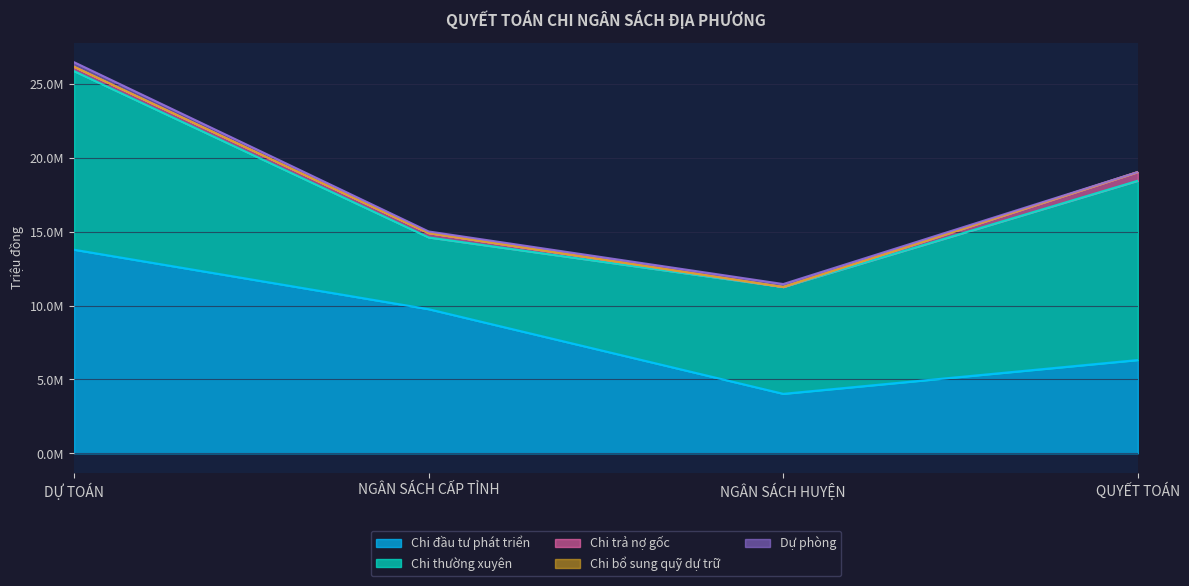

Read the Chi đầu tư phát triển value at DỰ TOÁN.

13786959.0